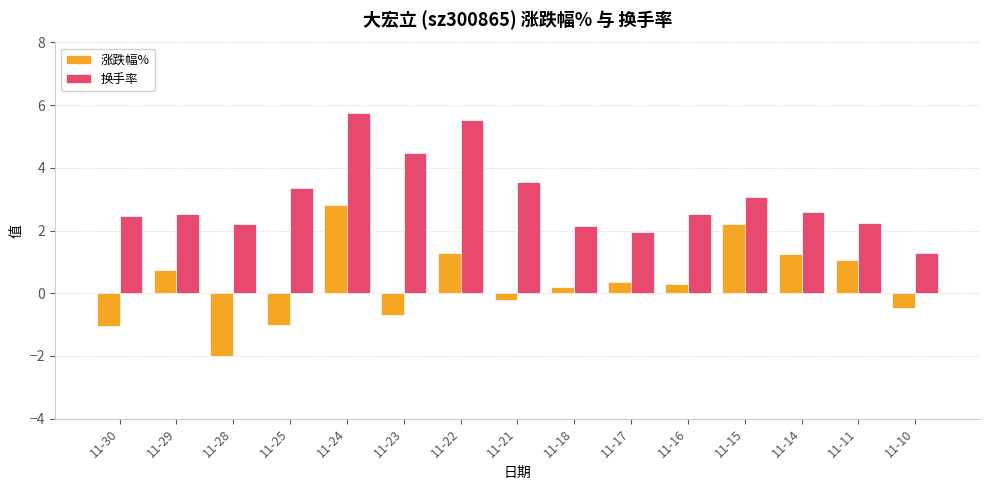

Read the 涨跌幅% value at 11-15.

2.2